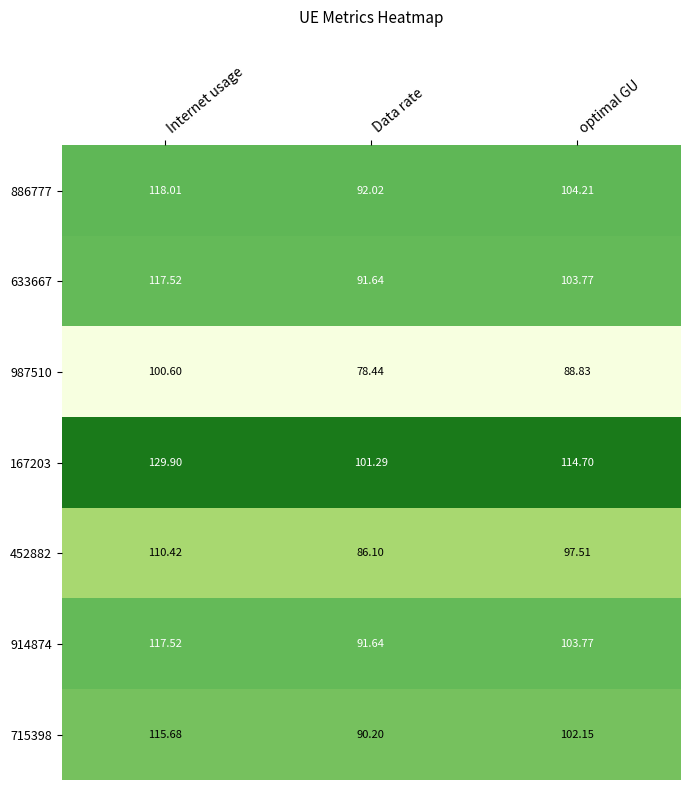

List the labels in order of 987510 value, smallest first.

Data rate, optimal GU, Internet usage